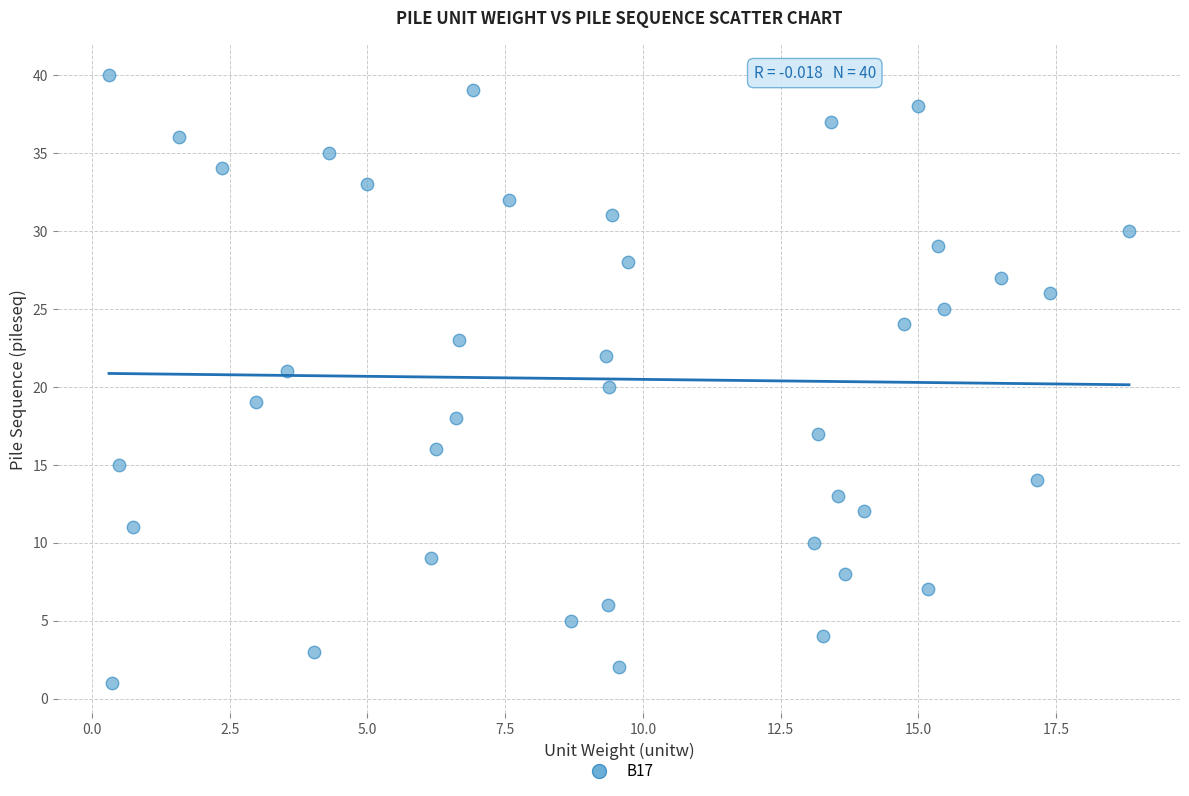

What is the range of Y values (max minus min)?

39